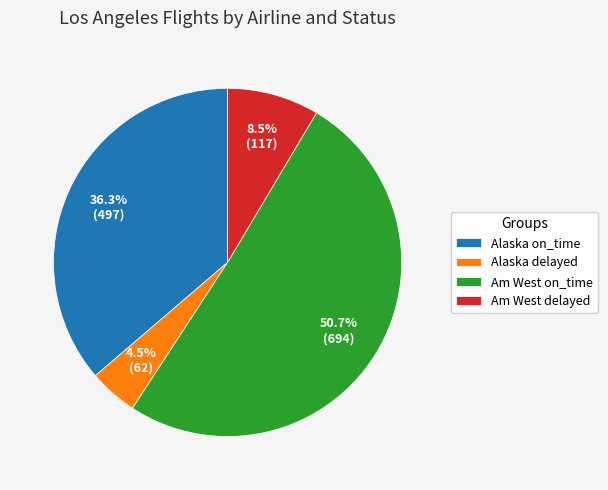

Between Am West delayed and Am West on_time, which is larger?

Am West on_time